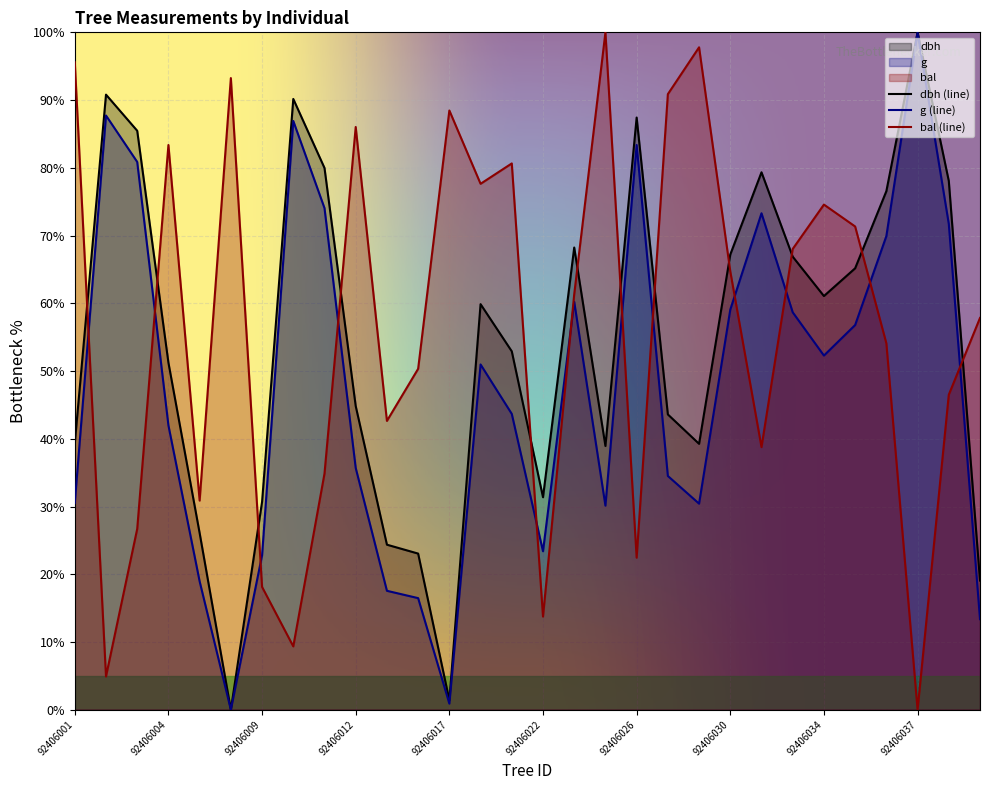

What is the value of the g point at the 2nd from the left?

87.7